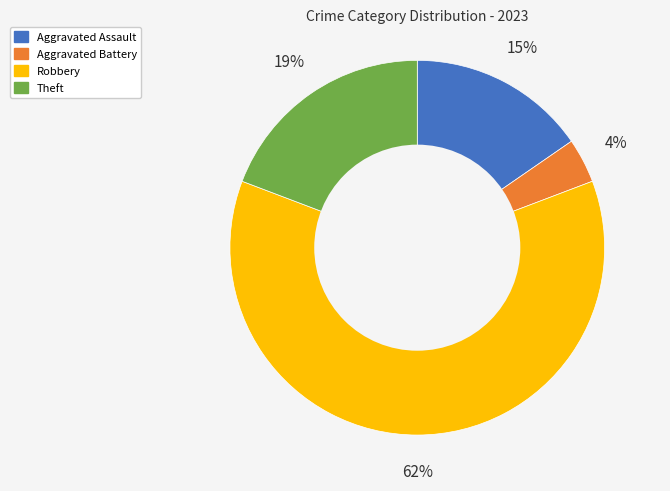

Is the sum of Theft and Aggravated Battery greater than half?

No